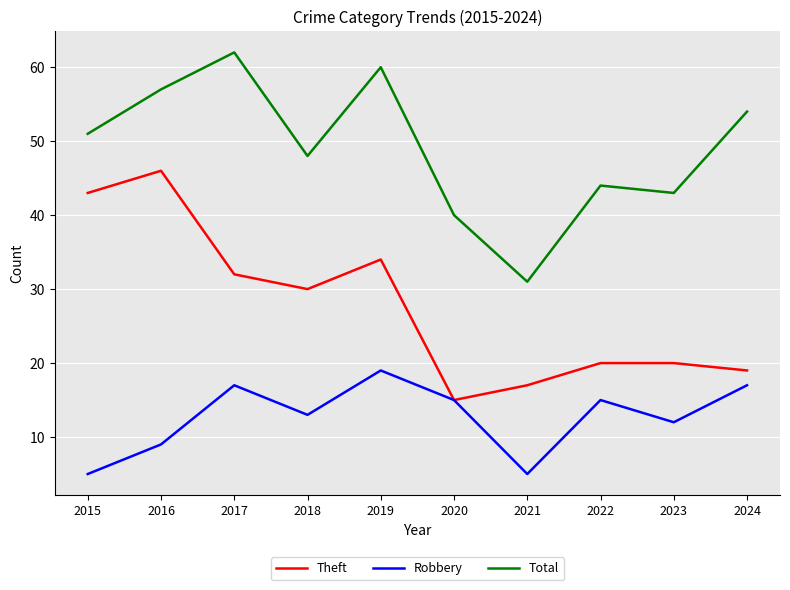

What is the approximate value of Robbery at 2018?

13